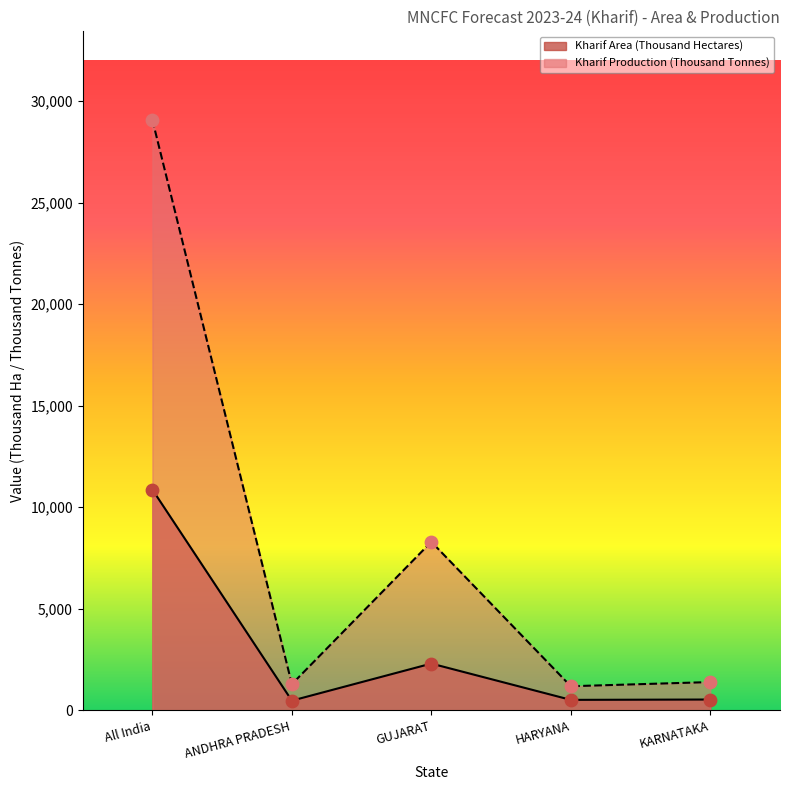

Which series has the largest total across all categories?

Kharif Production (Thousand Tonnes)